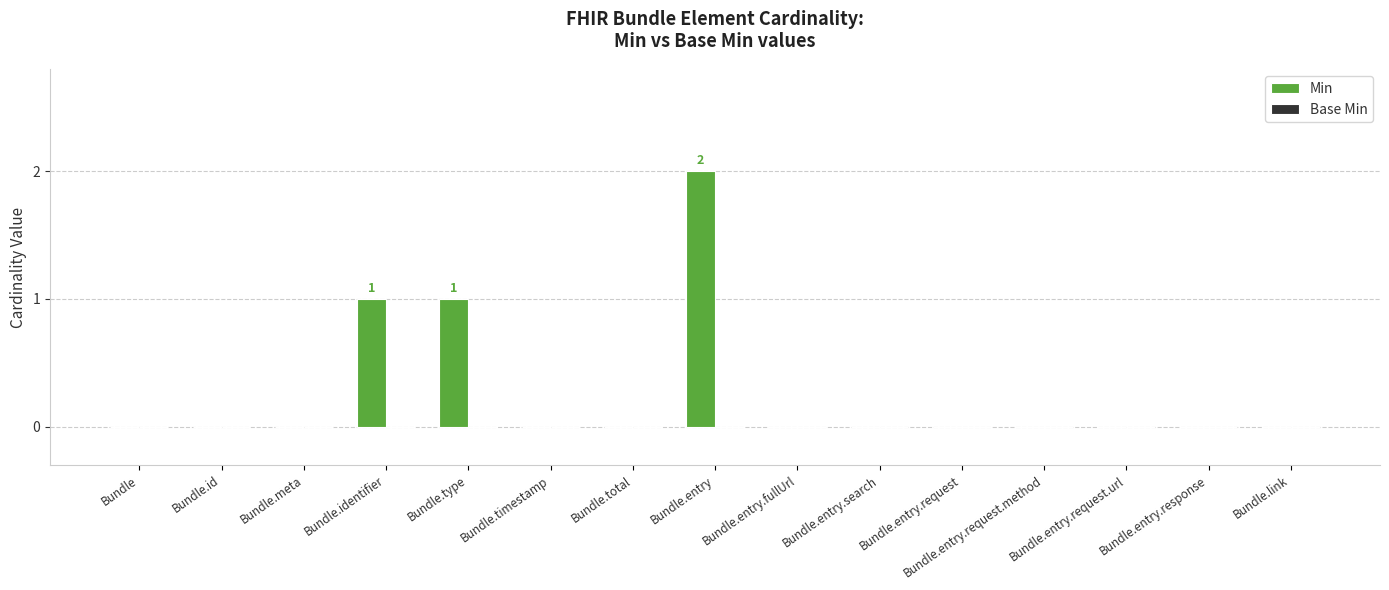

The value at Bundle.entry.response is 0. True or false?

True